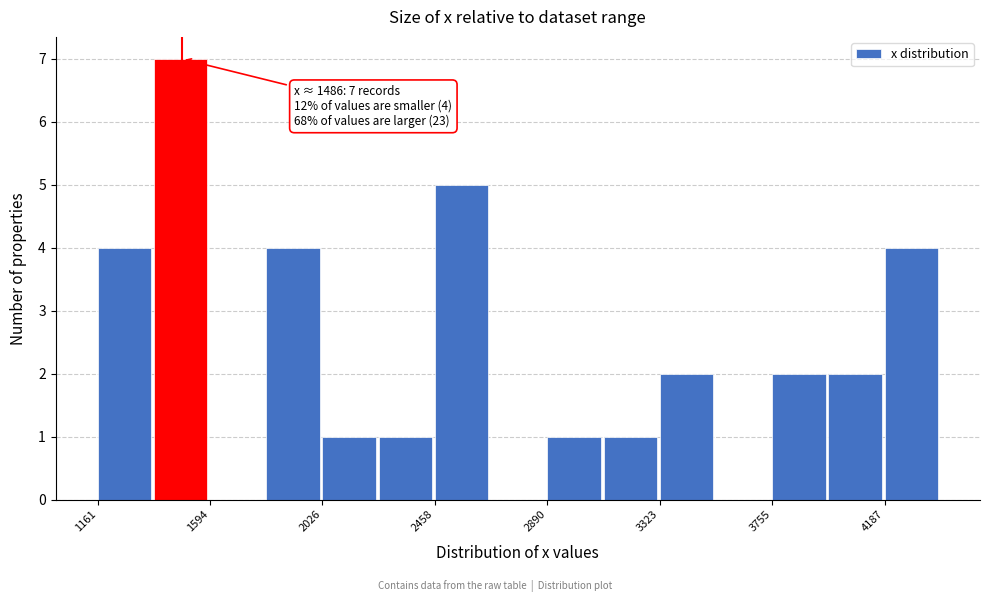

Over which range of the x-axis is the bar tallest?

1400 to 1600